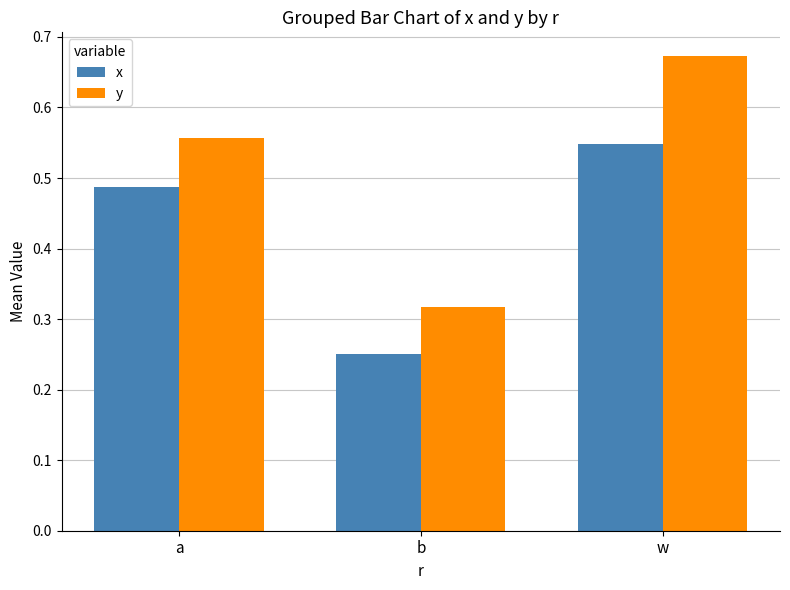

What is the difference between the highest and lowest values at w?

0.1